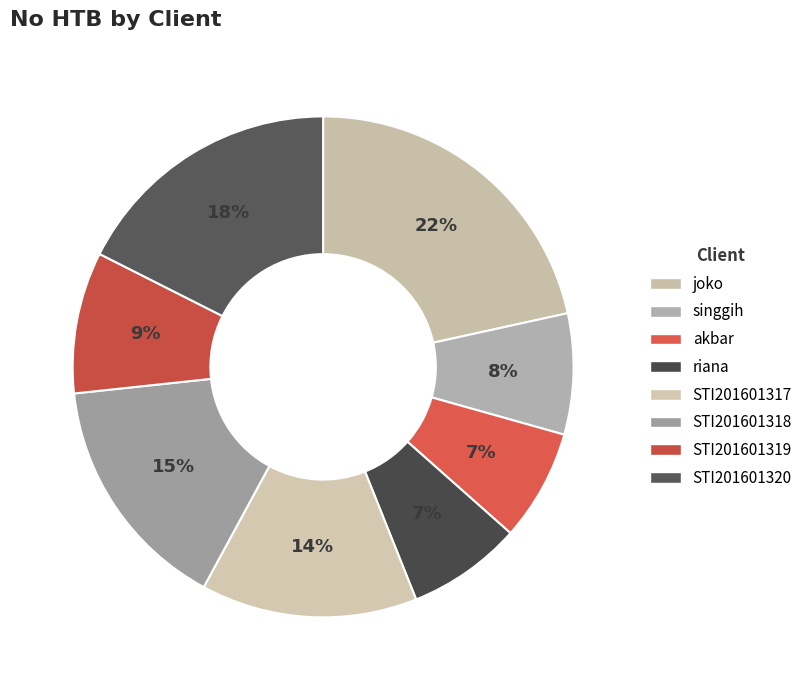

Count the number of slices in the pie.

8